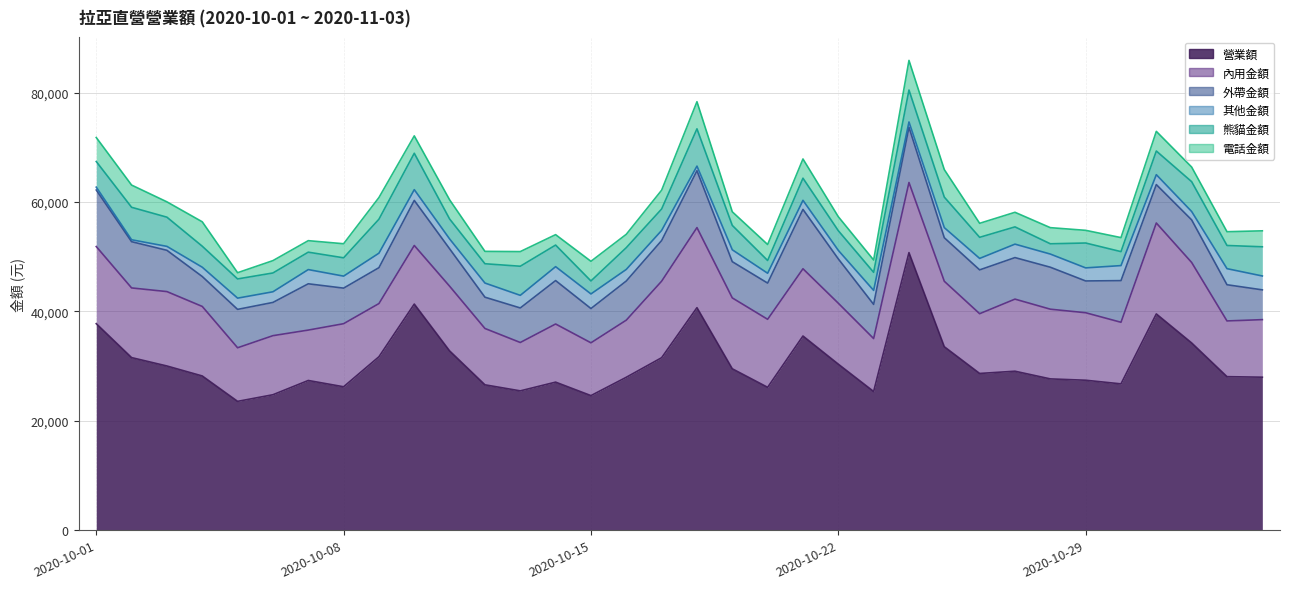

In 外帶金額, how many points are higher than both neighbors (excluding endpoints)?

11